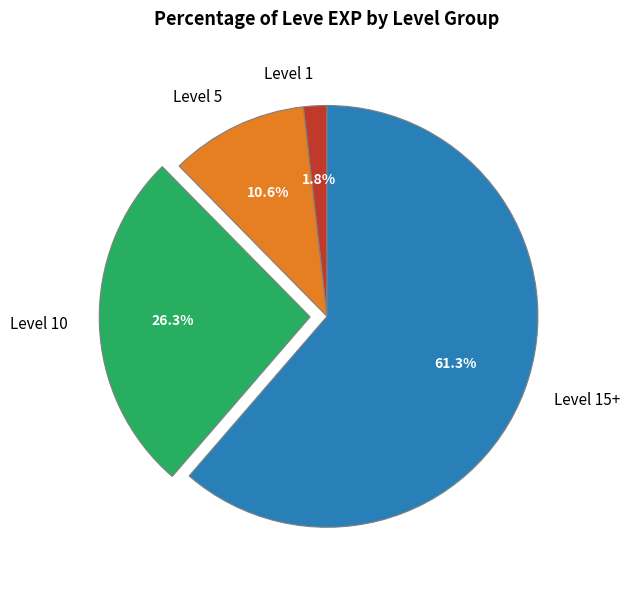

Is there any slice that represents more than half of the pie?

Yes